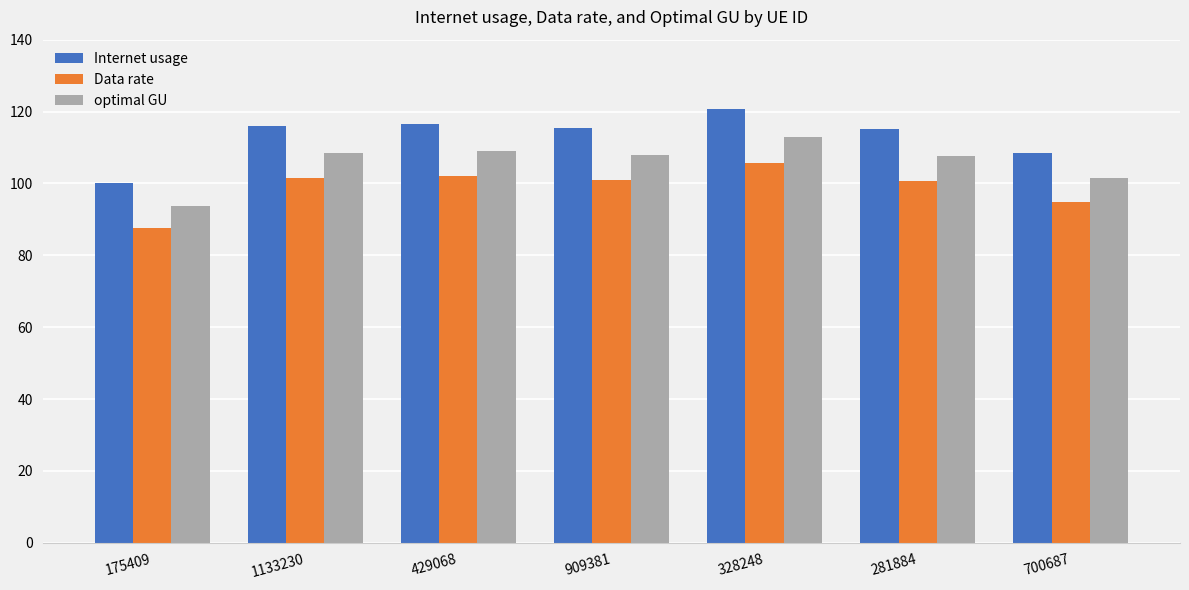

Where is Internet usage nearest to the value 110?

700687